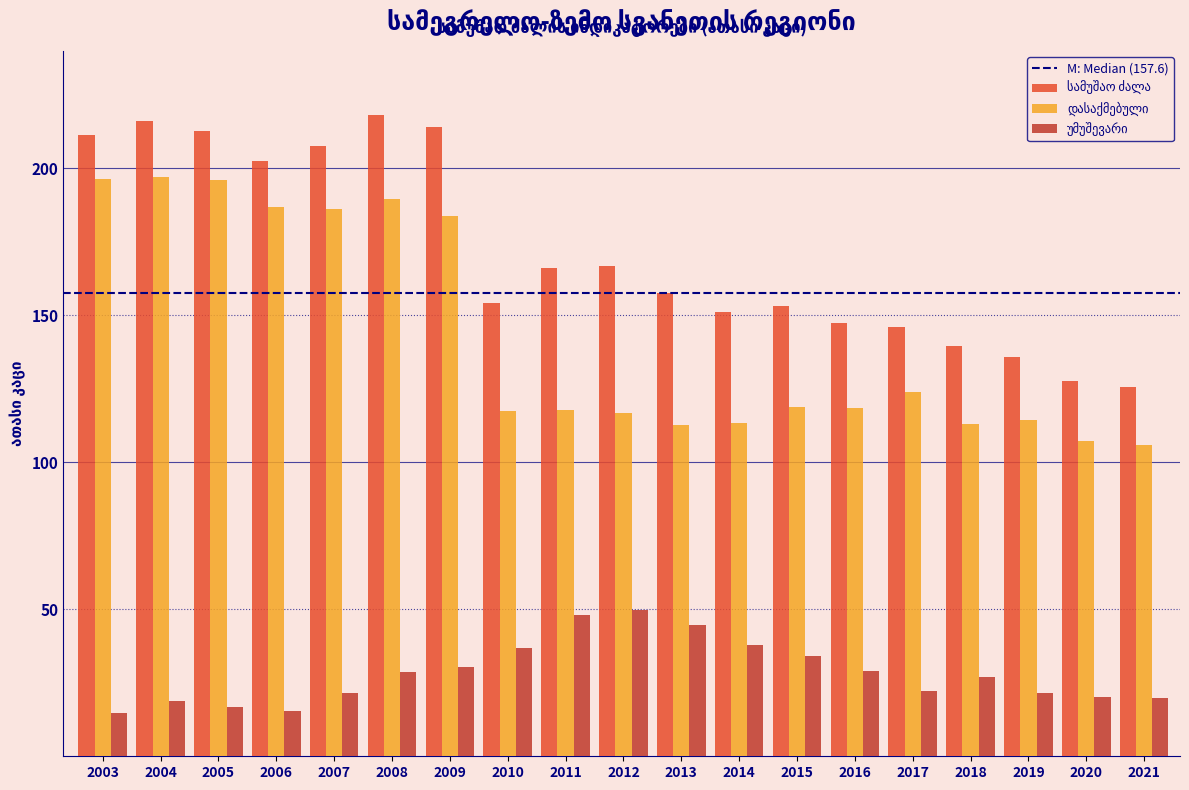

What is the total value across all series at 2003?

422.4